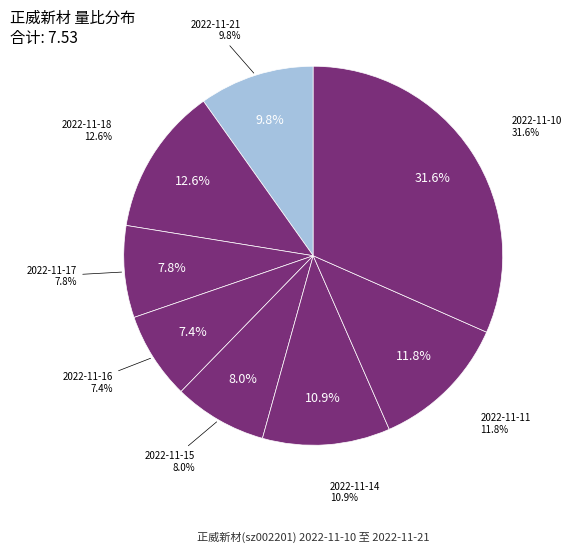

Count the number of slices in the pie.

8